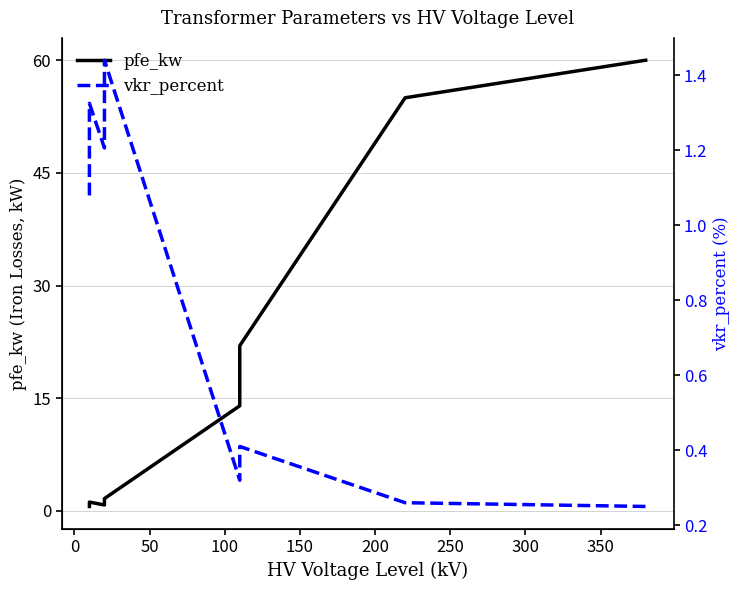

Reading left to right, extract all data points from this chart.

pfe_kw: 0.6	0.9	1.2	0.8	1.4	1.6	14.0	14.0	18.0	18.0	22.0	22.0	55.0	60.0
vkr_percent: 1.1	1.2	1.3	1.2	1.4	1.4	0.3	0.3	0.3	0.3	0.4	0.4	0.3	0.2